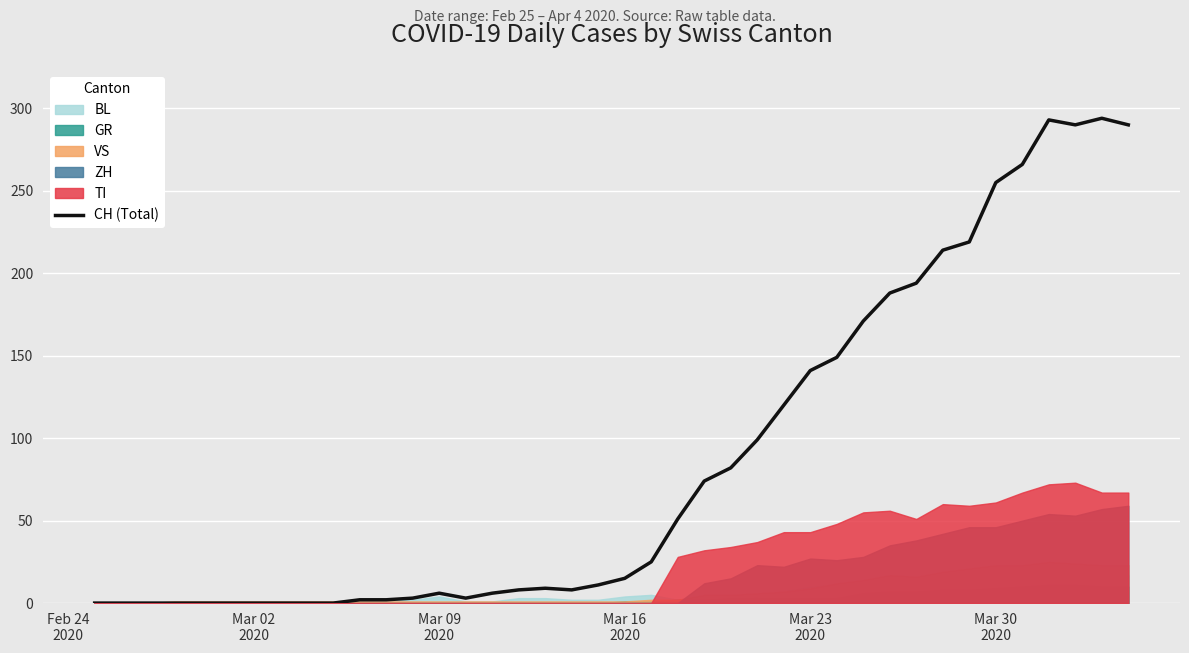

What is the maximum value for CH (Total)?

294